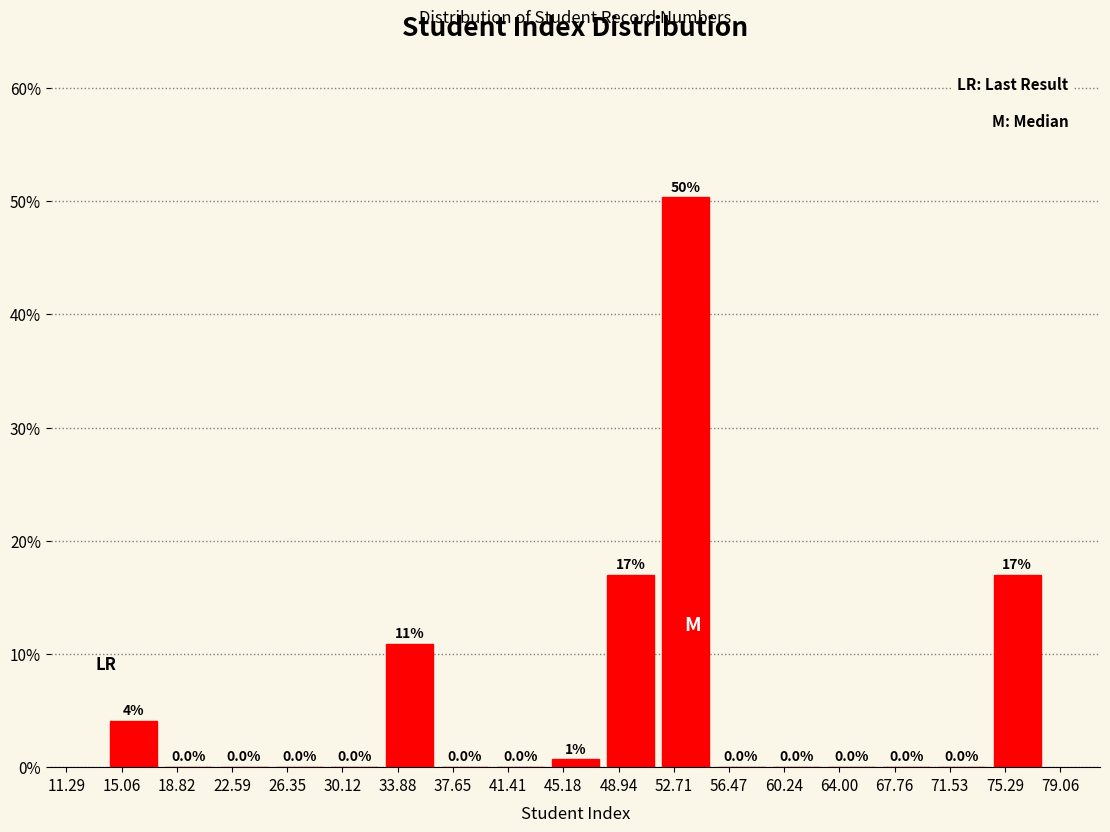

Over which range of the x-axis is the bar tallest?

51.5 to 55.5